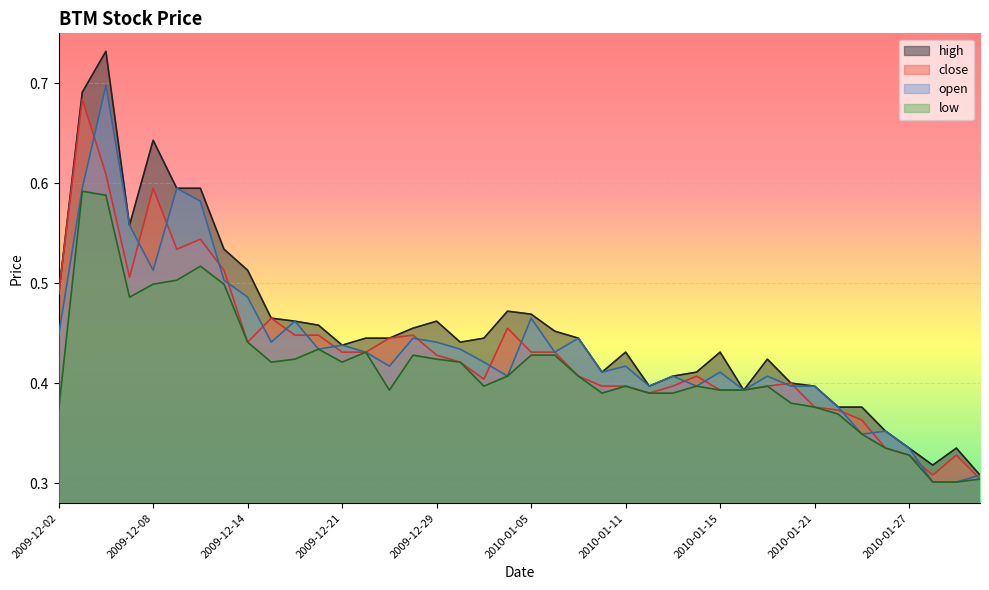

At which category is the sum across all series the highest?

2009-12-04